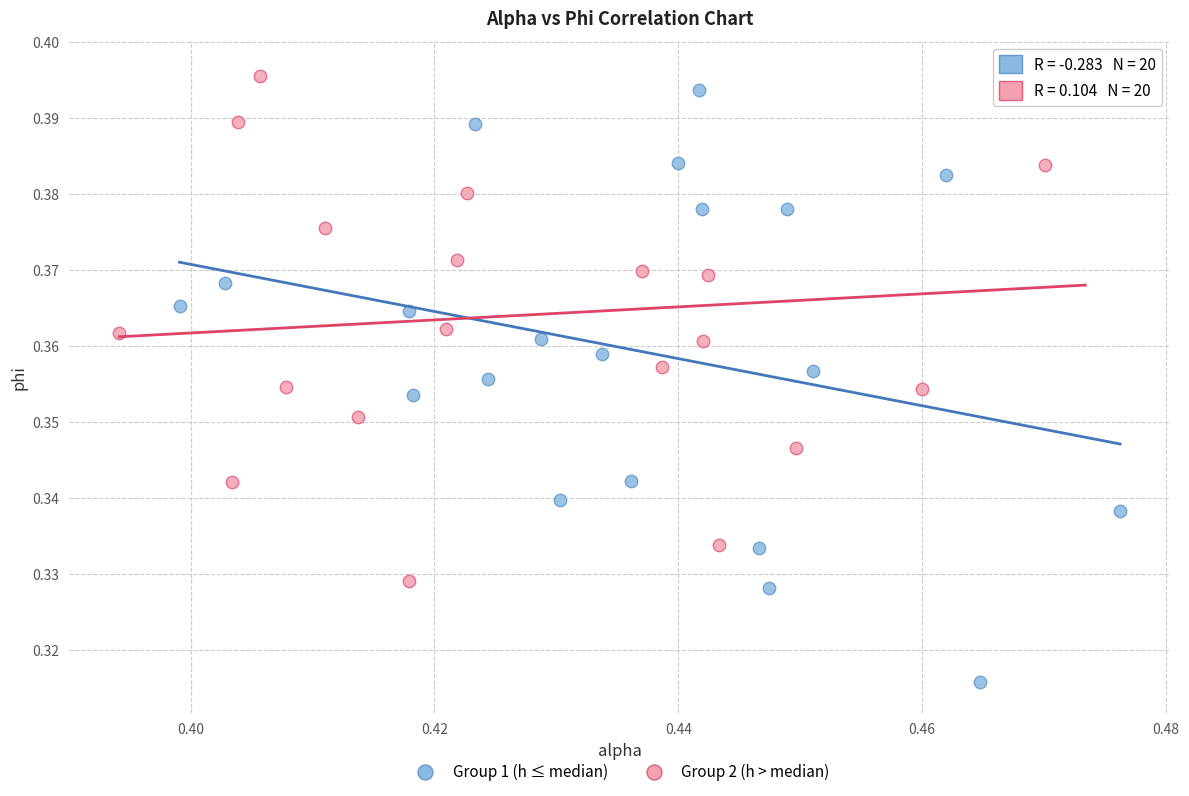

Which series contains the lowest Y value?

Group 1 (h ≤ median)